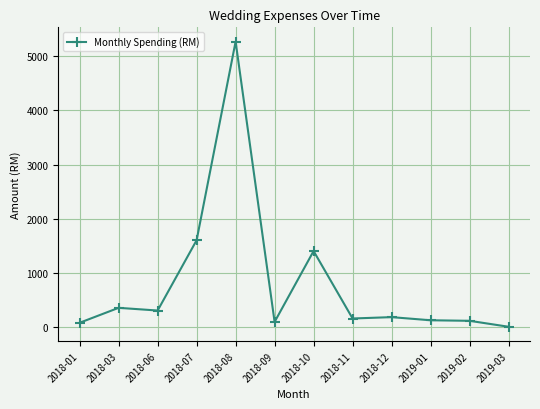

Which has a higher value, 2018-11 or 2019-03?

2018-11